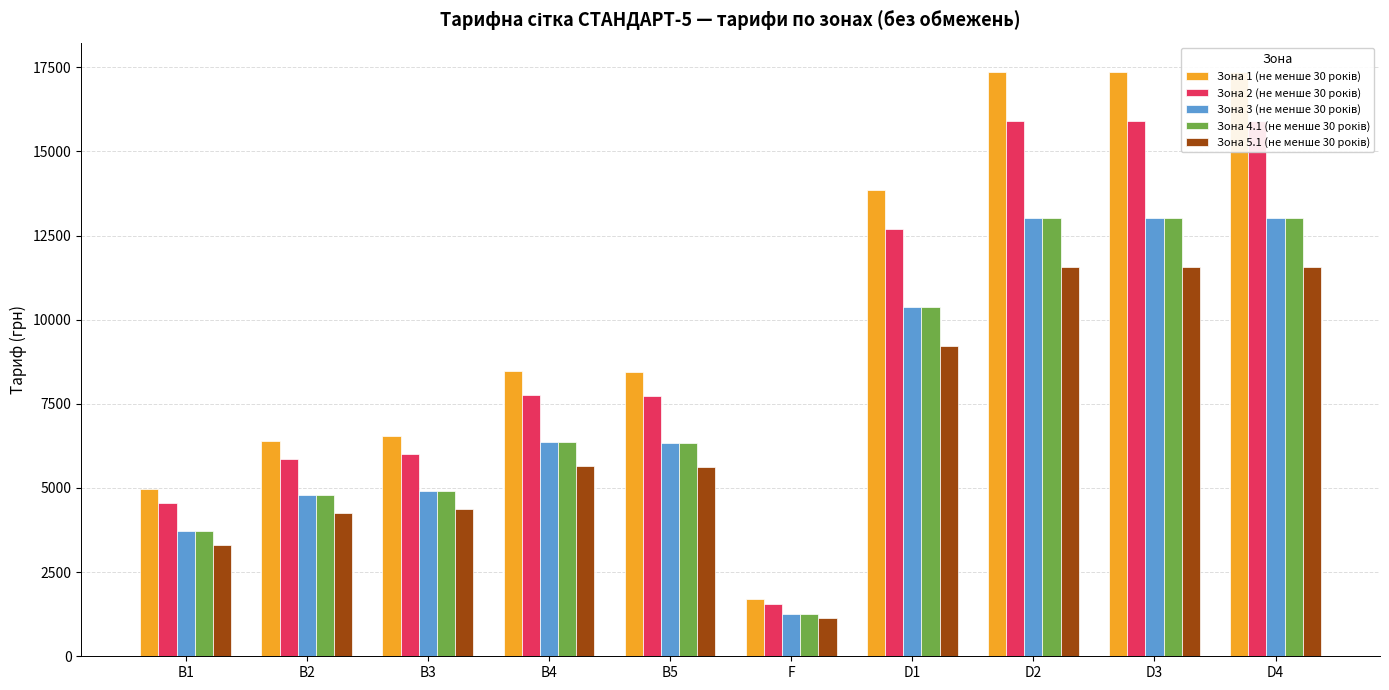

Which series has the largest total across all categories?

Зона 1 (не менше 30 років)